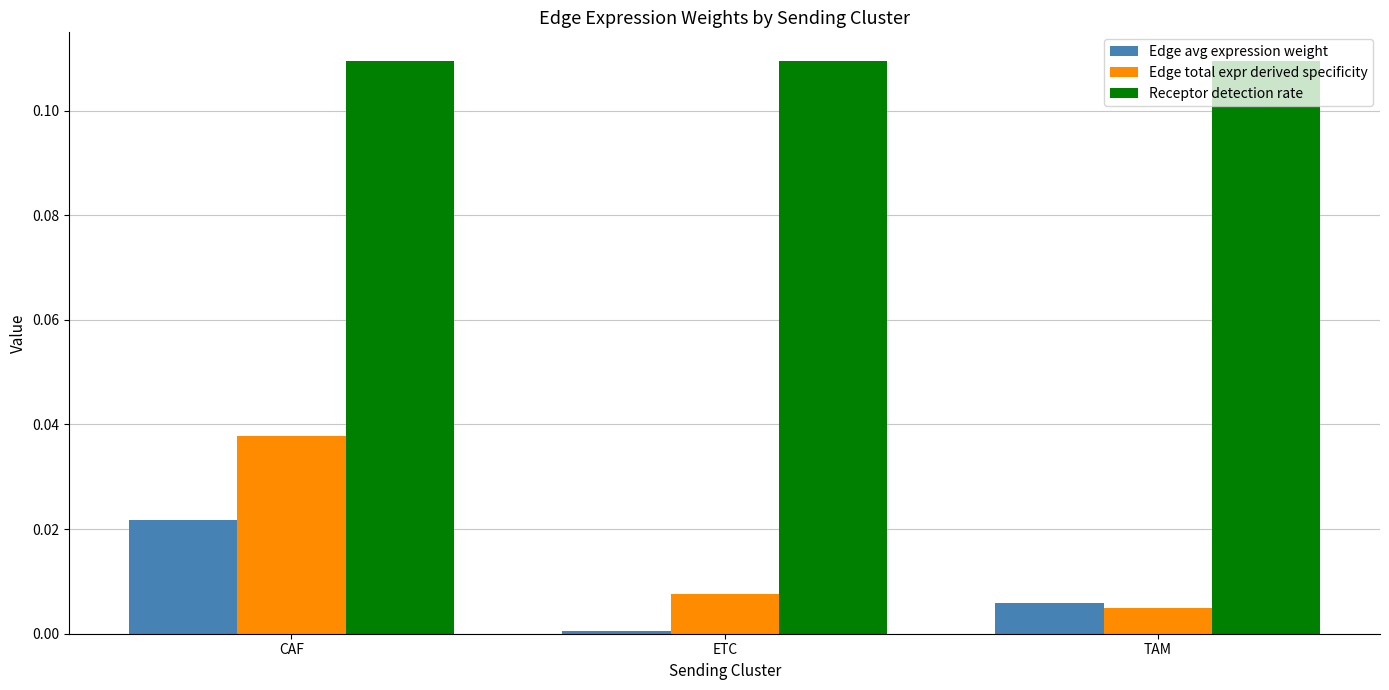

Rank the categories by Edge avg expression weight value from lowest to highest.

ETC, TAM, CAF